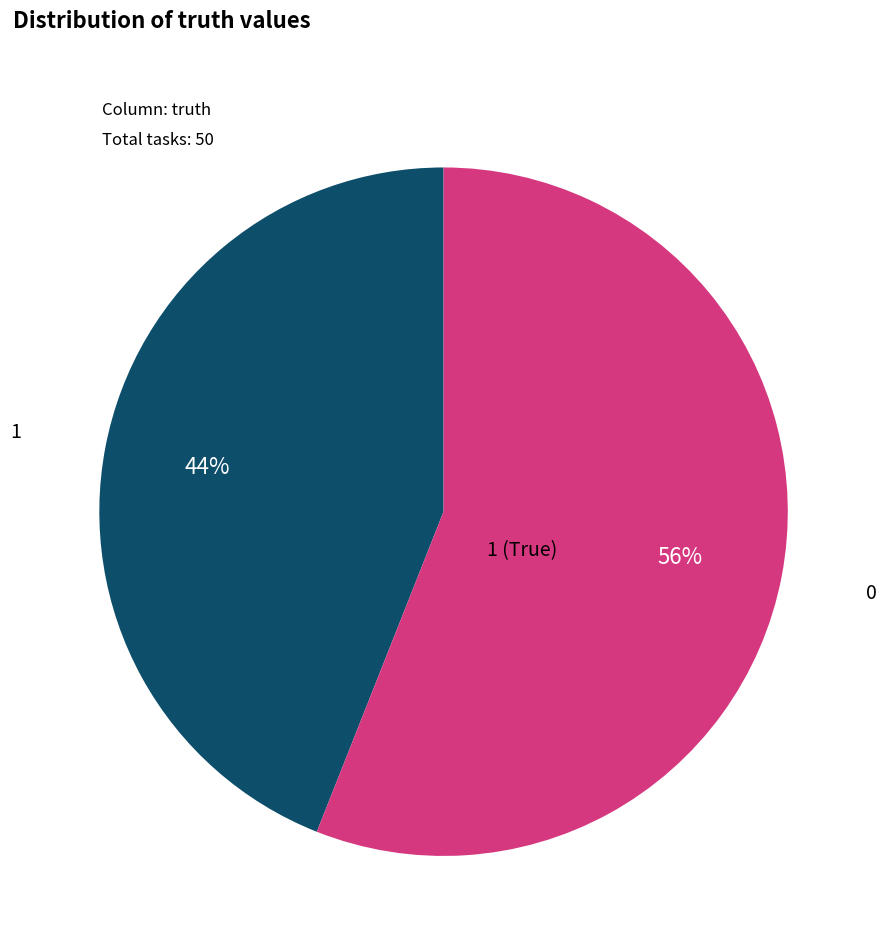

Is there any slice that represents more than half of the pie?

Yes